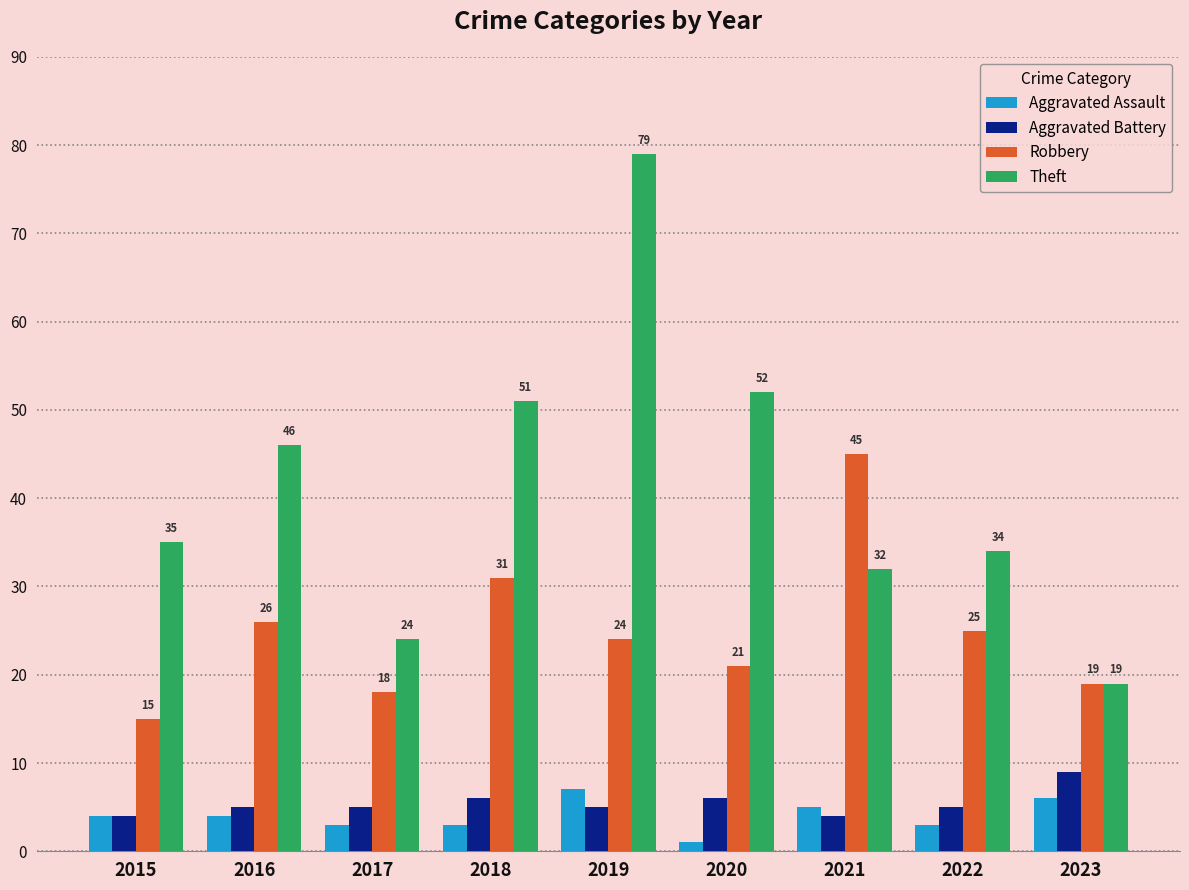

Reading right to left, what are all the values shown in this chart?

Aggravated Assault: 2023=6	2022=3	2021=5	2020=1	2019=7	2018=3	2017=3	2016=4	2015=4
Aggravated Battery: 2023=9	2022=5	2021=4	2020=6	2019=5	2018=6	2017=5	2016=5	2015=4
Robbery: 2023=19	2022=25	2021=45	2020=21	2019=24	2018=31	2017=18	2016=26	2015=15
Theft: 2023=19	2022=34	2021=32	2020=52	2019=79	2018=51	2017=24	2016=46	2015=35